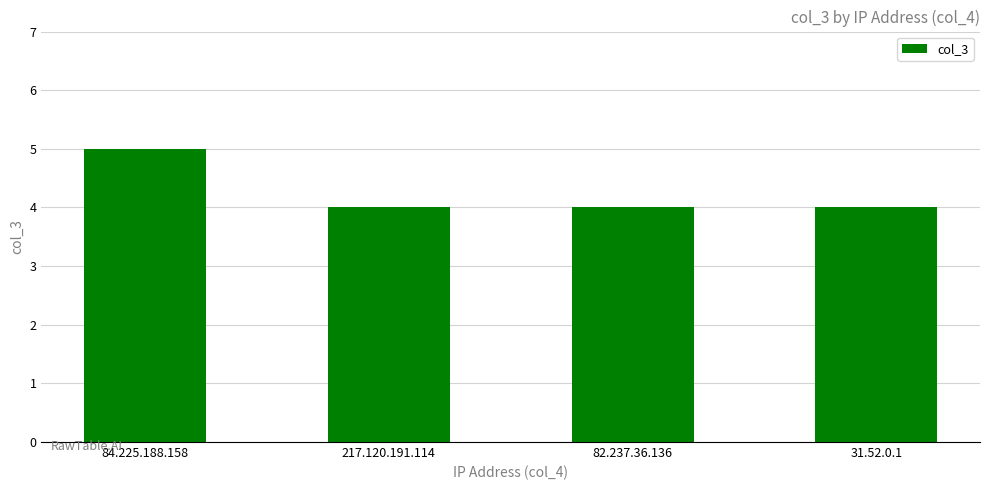

Is it true that the value at 82.237.36.136 is 6?

False